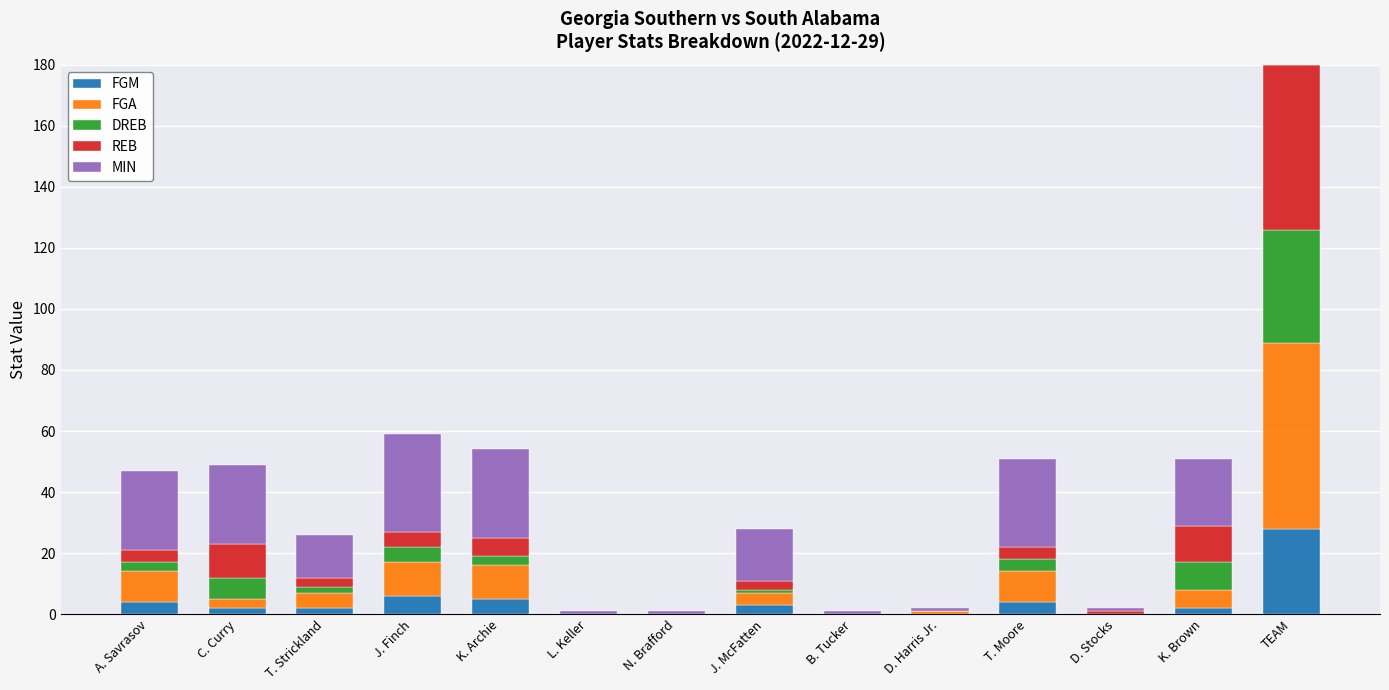

True or false: FGM has a value of 0 at B. Tucker.

True